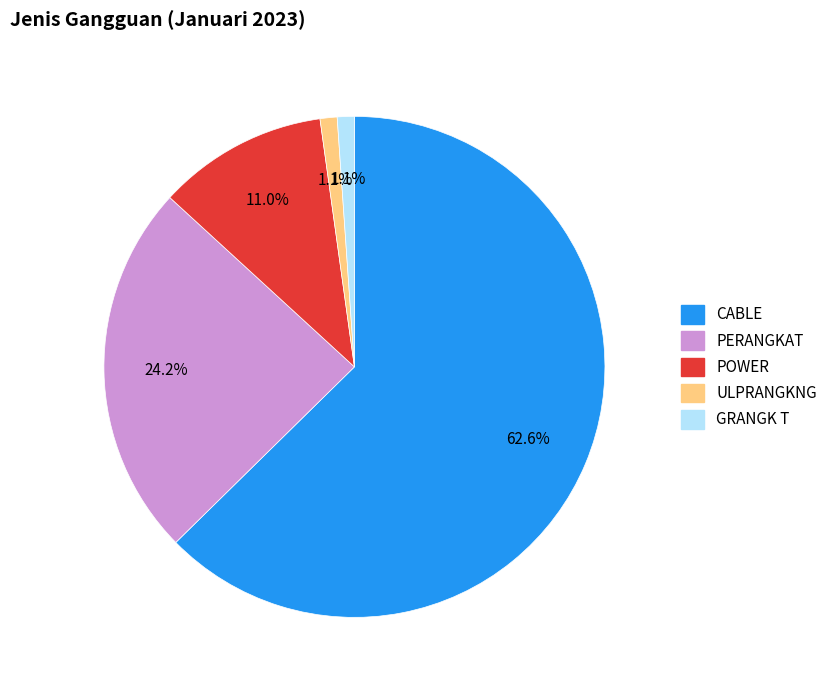

Which slice is the largest?

CABLE